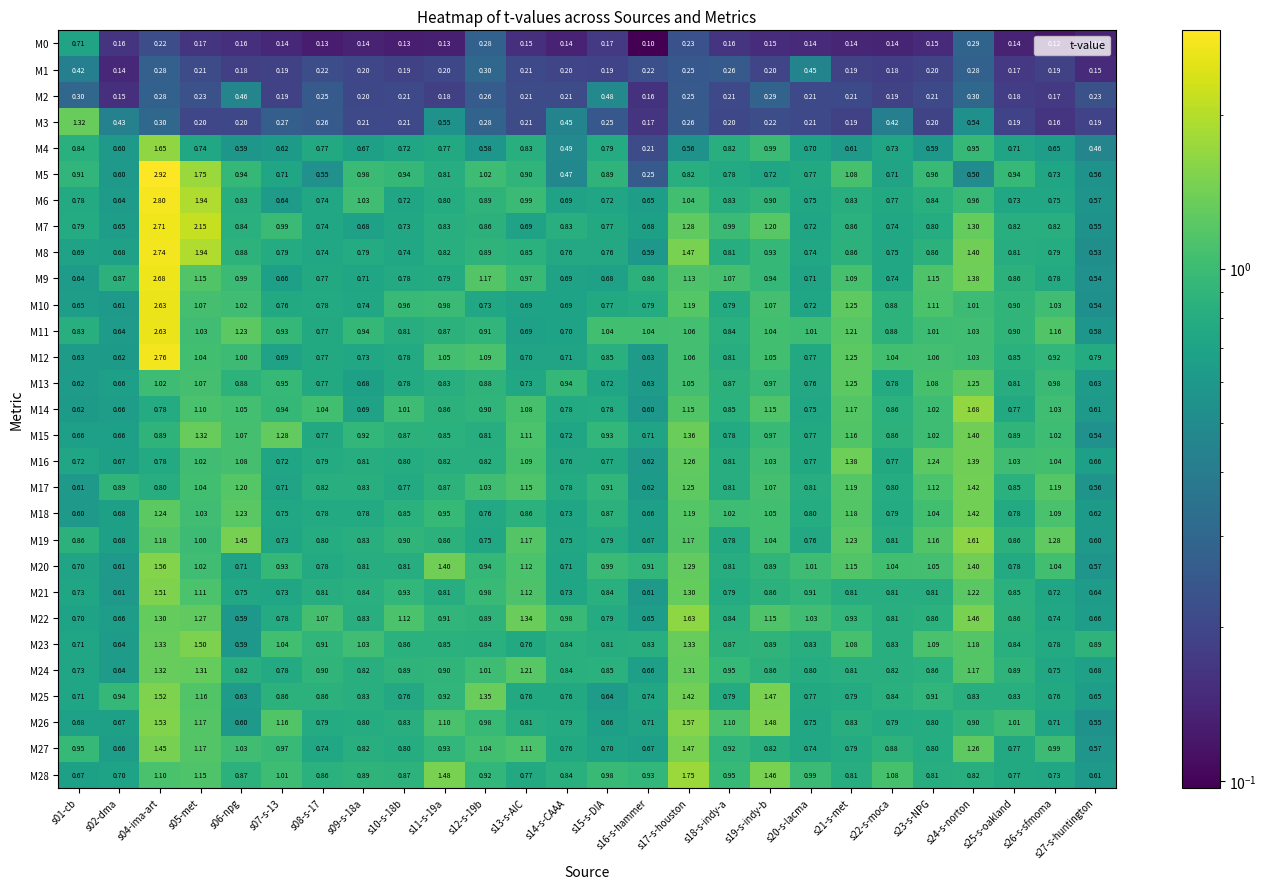

What is the minimum value shown in the chart?

0.1